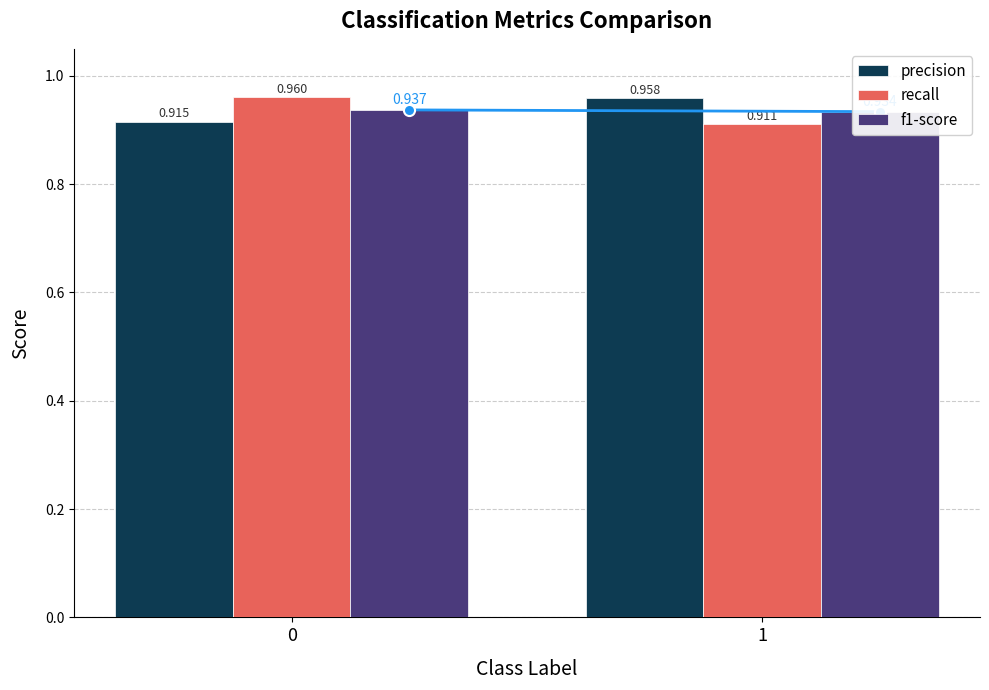

What are all the series names shown in the legend?

precision, recall, f1-score